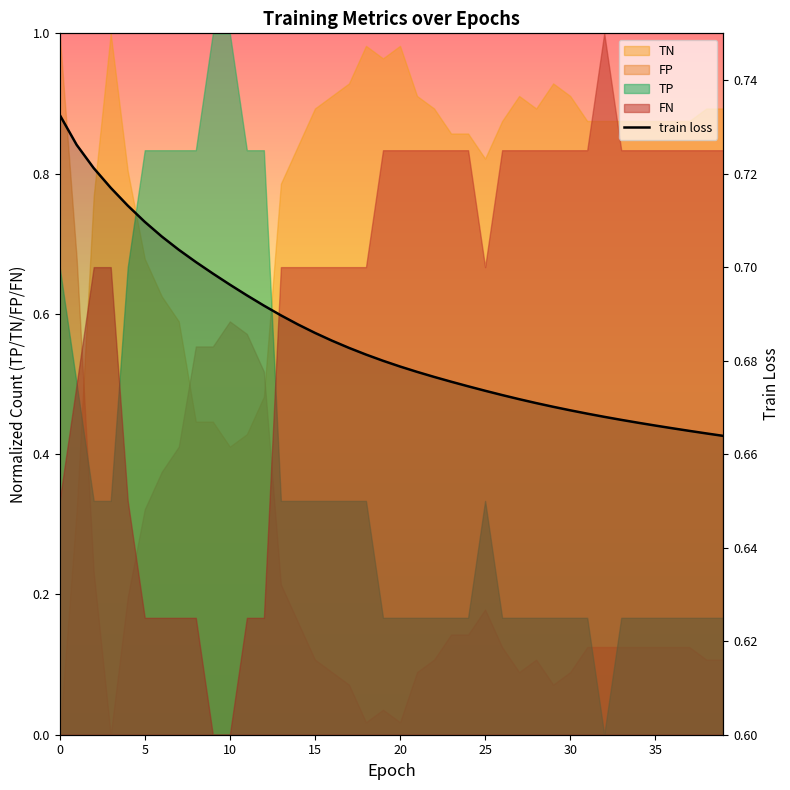

What is the smallest value displayed?

0.7